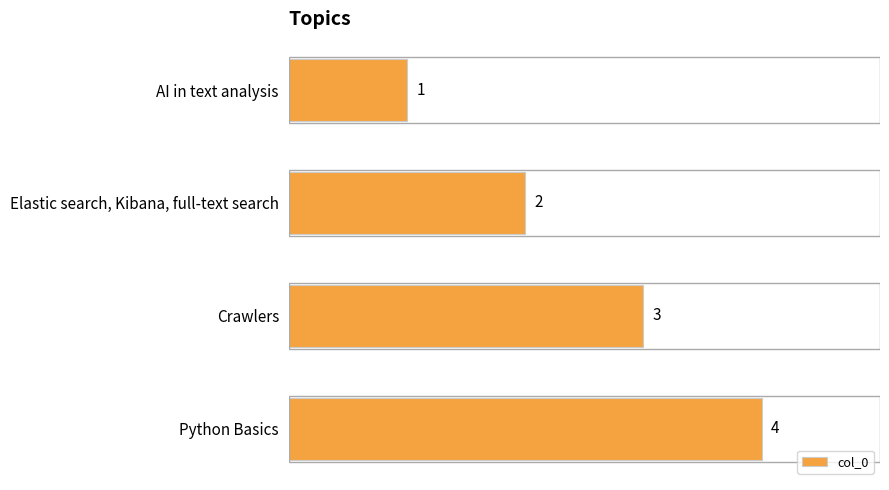

The chart shows a value of 2 at Elastic search, Kibana, full-text search. True or false?

True